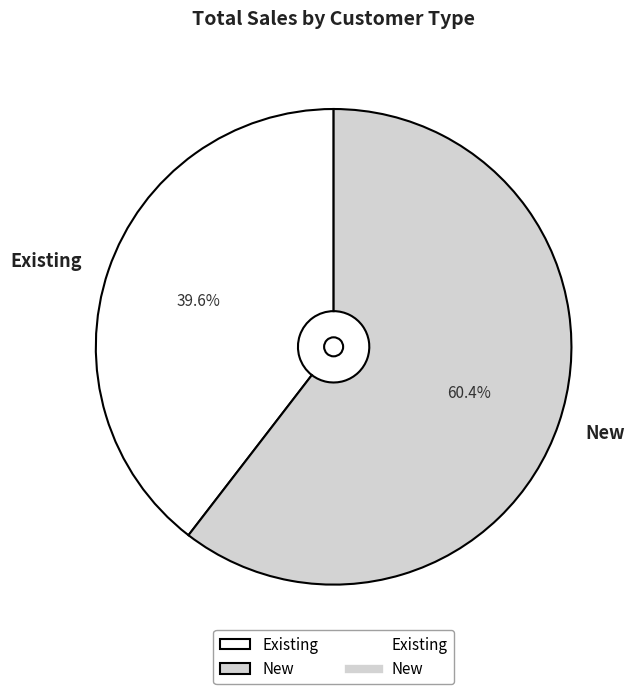

Which category has the biggest portion of the pie?

New